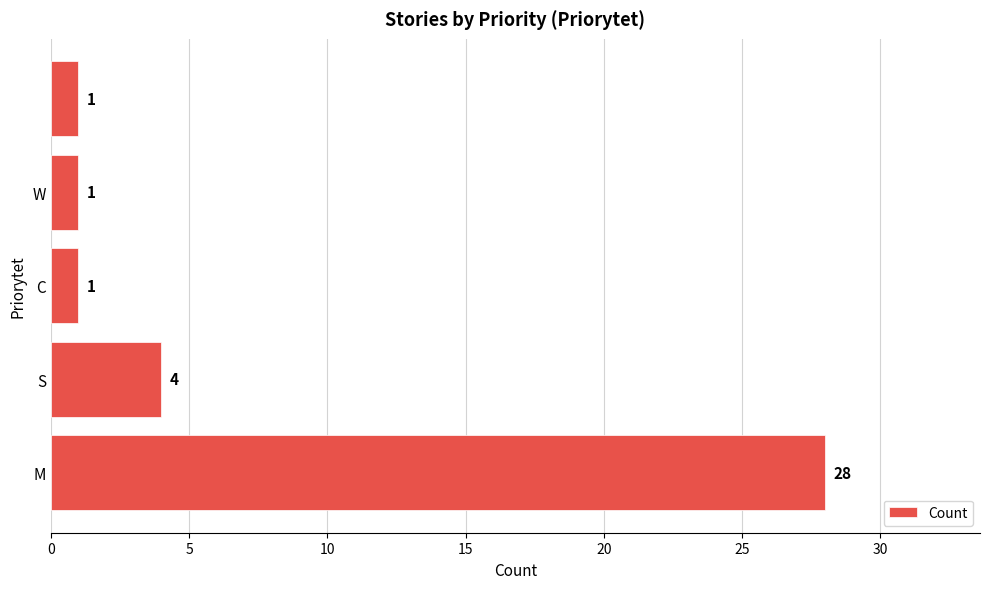

Reading bottom to top, transcribe all the data shown in this chart.

28	4	1	1	1